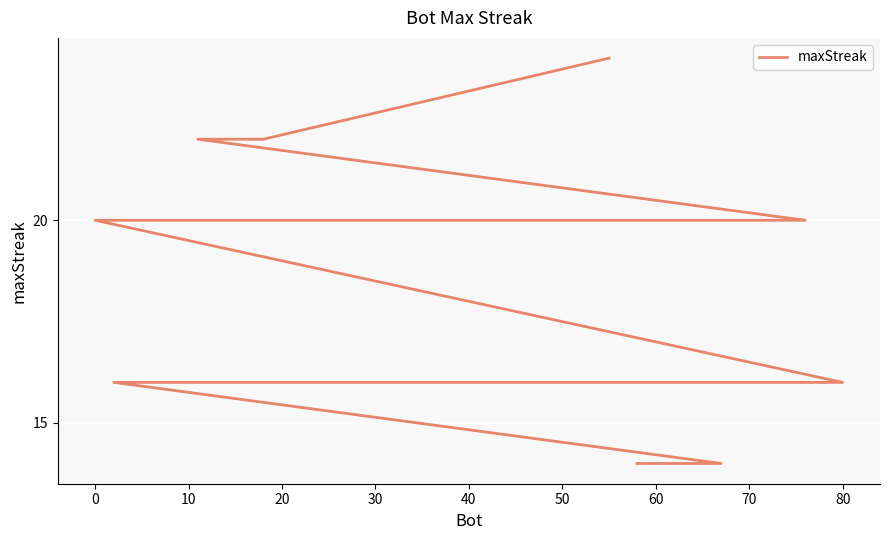

How many lines are shown in the chart?

1